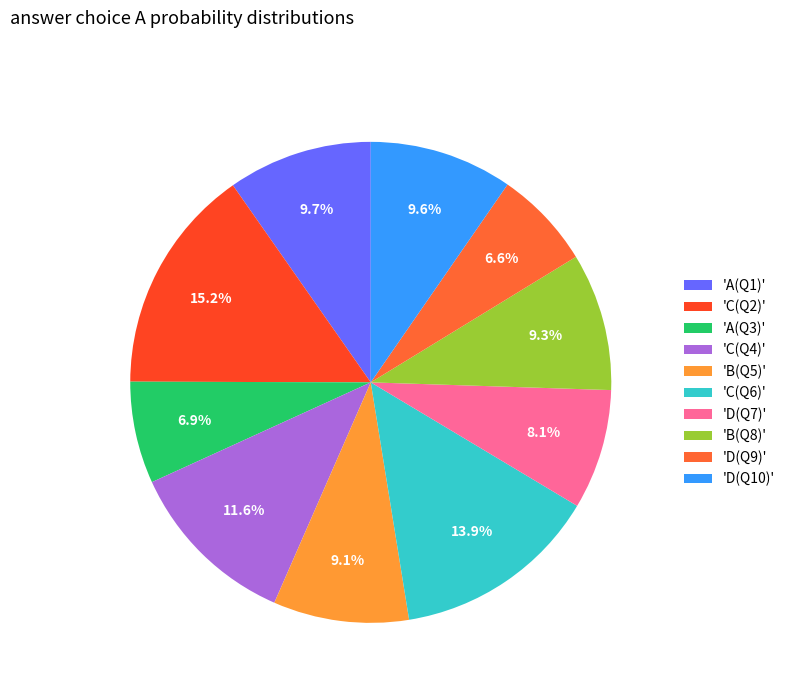

To the nearest percent, what is the difference between the largest and smallest slice percentages?

9%